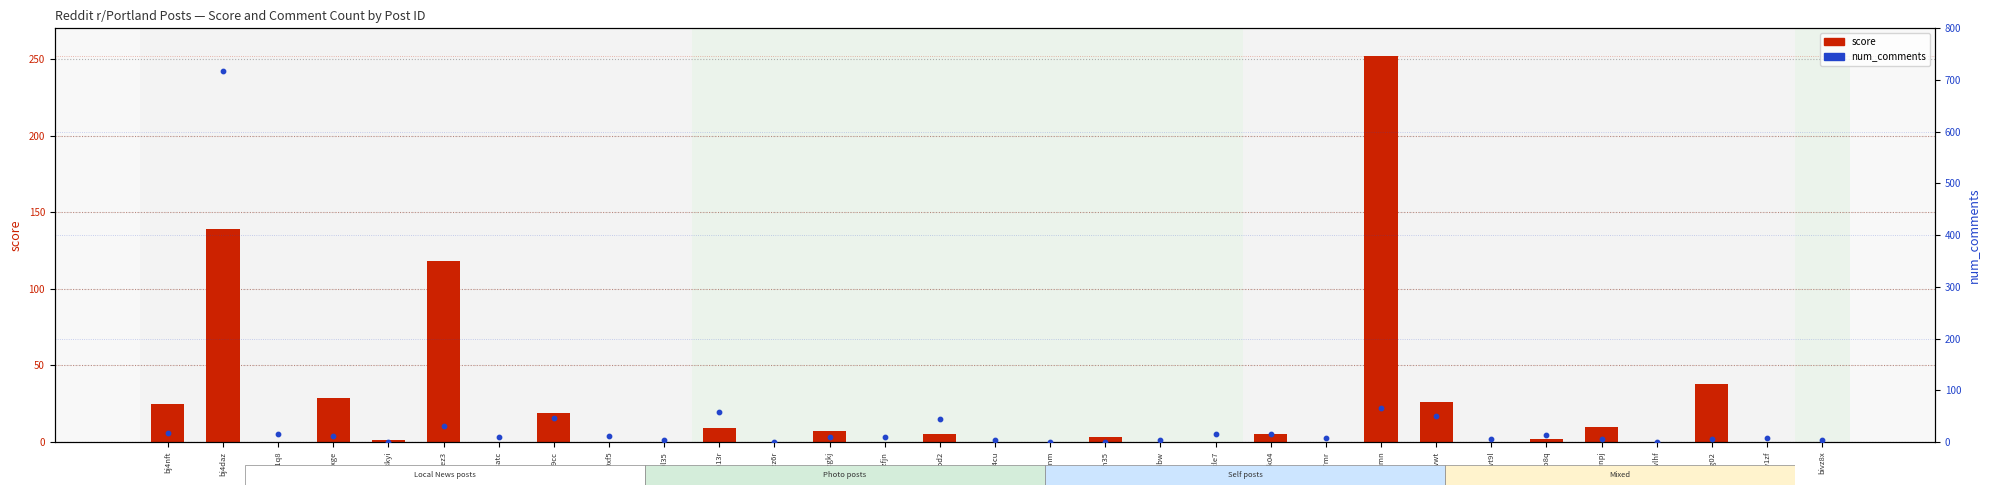

Which series has the widest spread of Y values?

num_comments